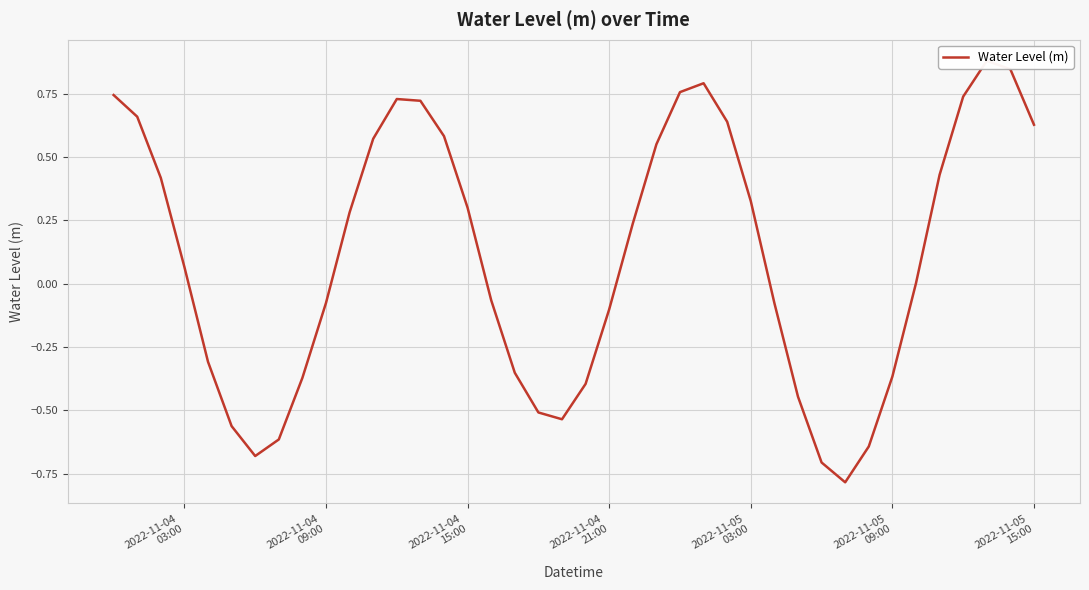

How many points are lower than both their immediate neighbors (excluding endpoints)?

3